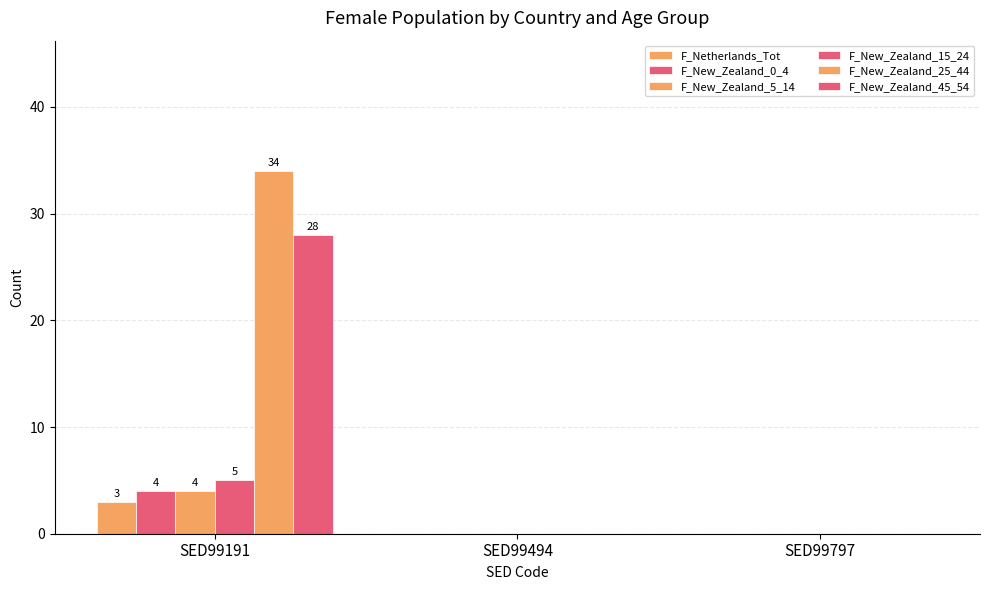

How many groups of bars are there?

3